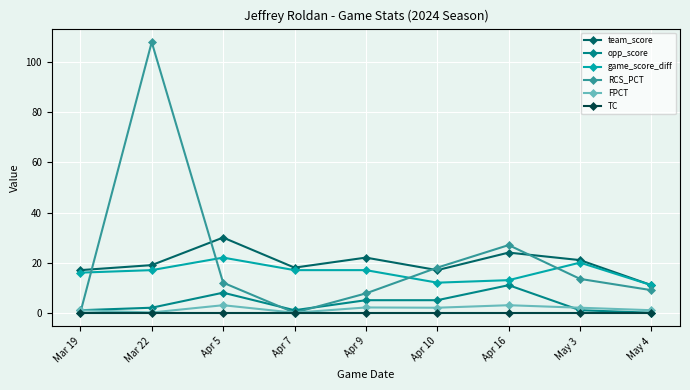

Where is the first local minimum for opp_score?

Apr 7